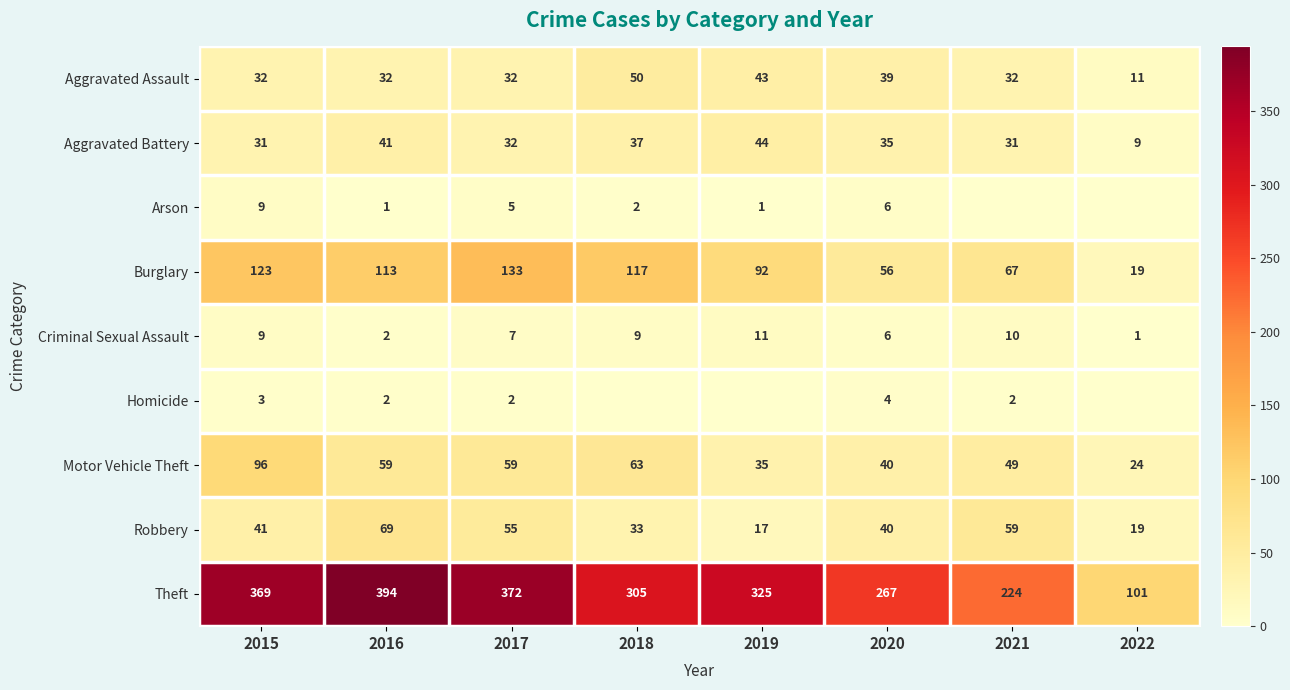

The value of Arson at 2017 is 2. True or false?

False